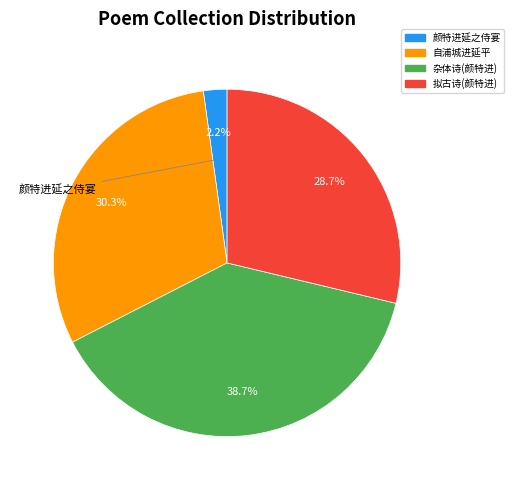

How many segments does this pie chart have?

4